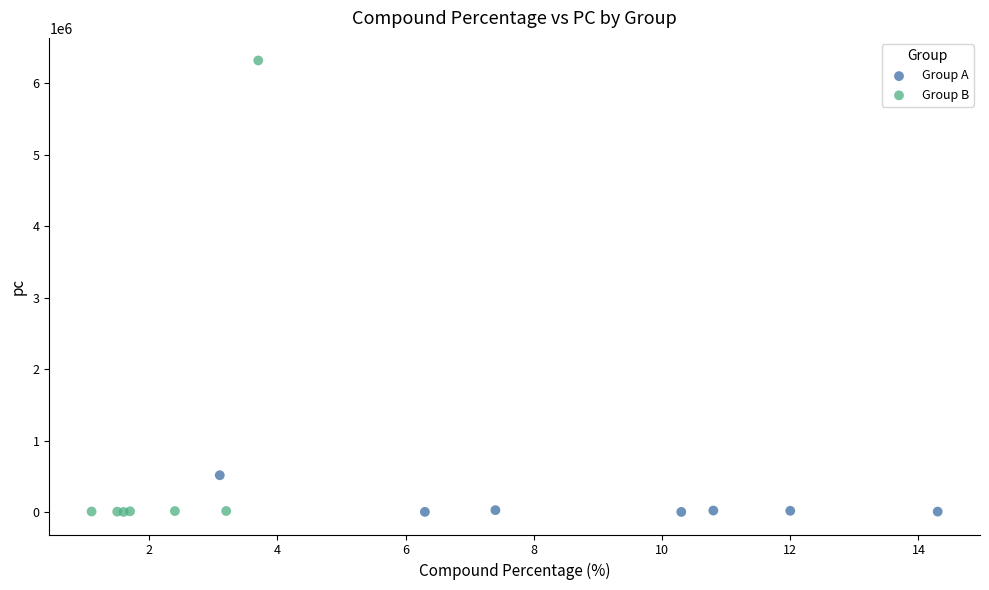

Which series contains the highest Y value?

Group B